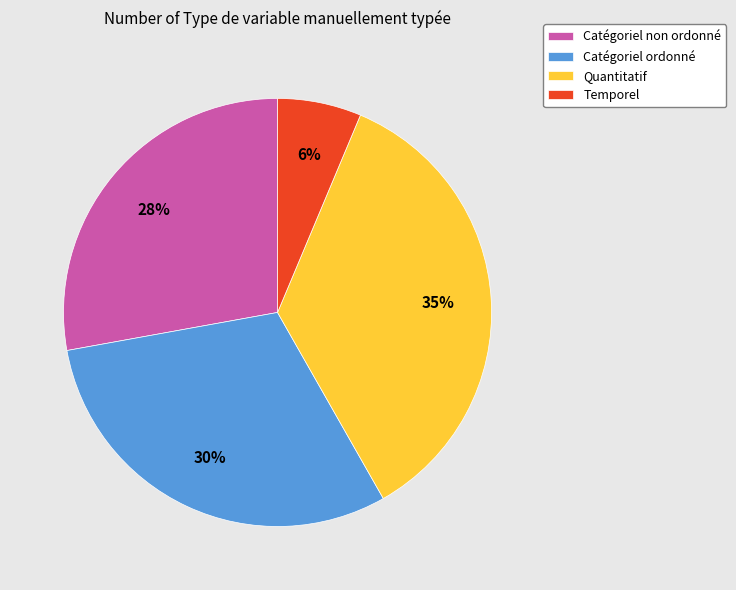

What is the smallest slice in the pie chart?

Temporel